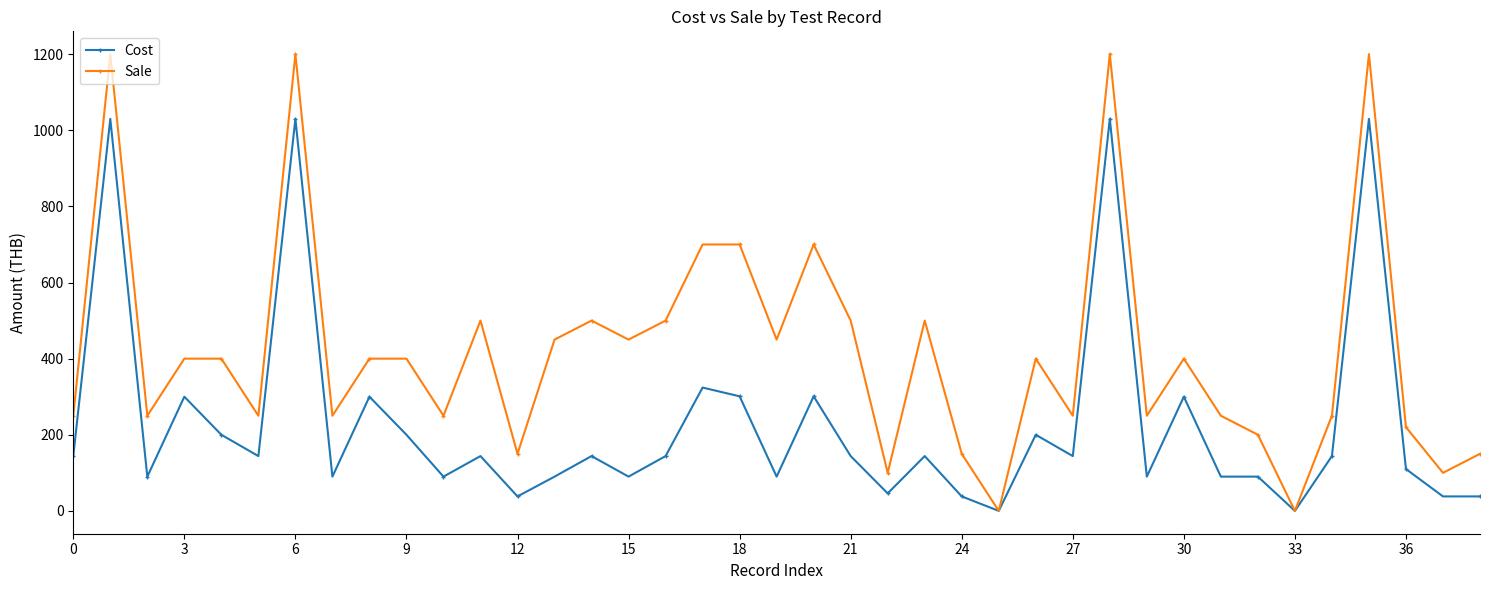

Which series has the widest spread of values?

Sale